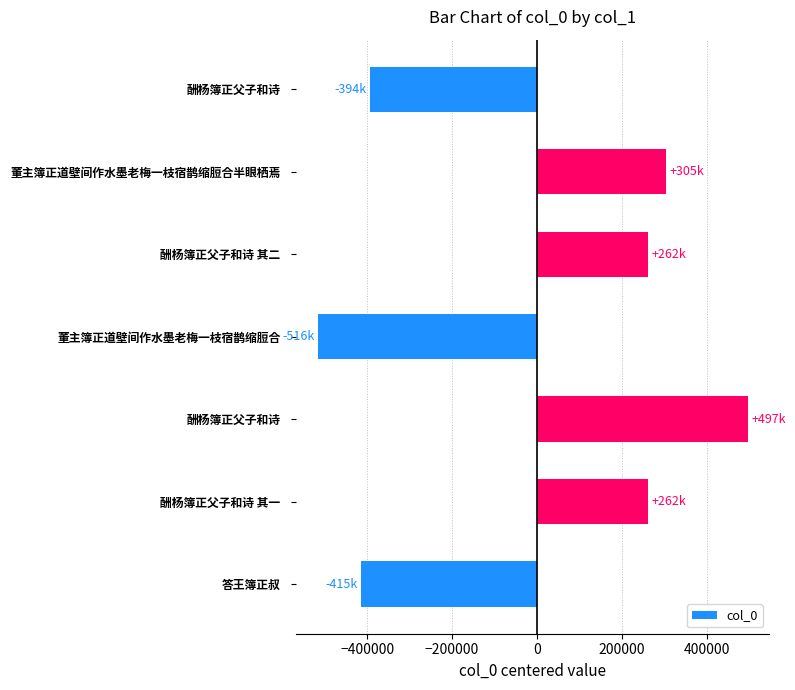

Does the chart contain any negative values?

Yes